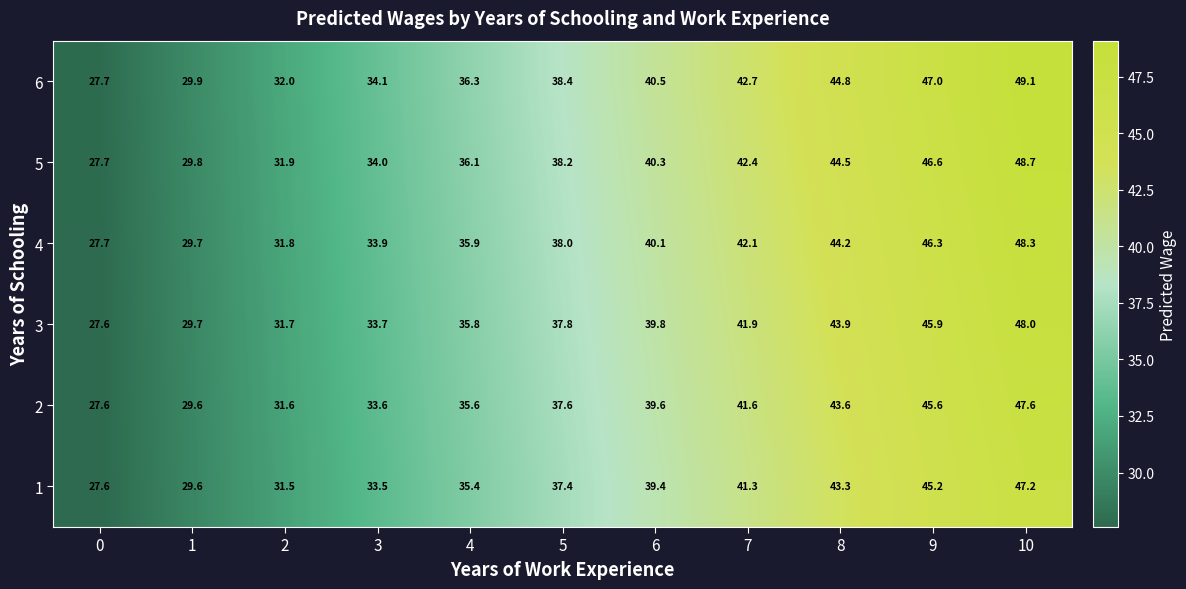

What is the difference between the highest and lowest values at 10?

1.9